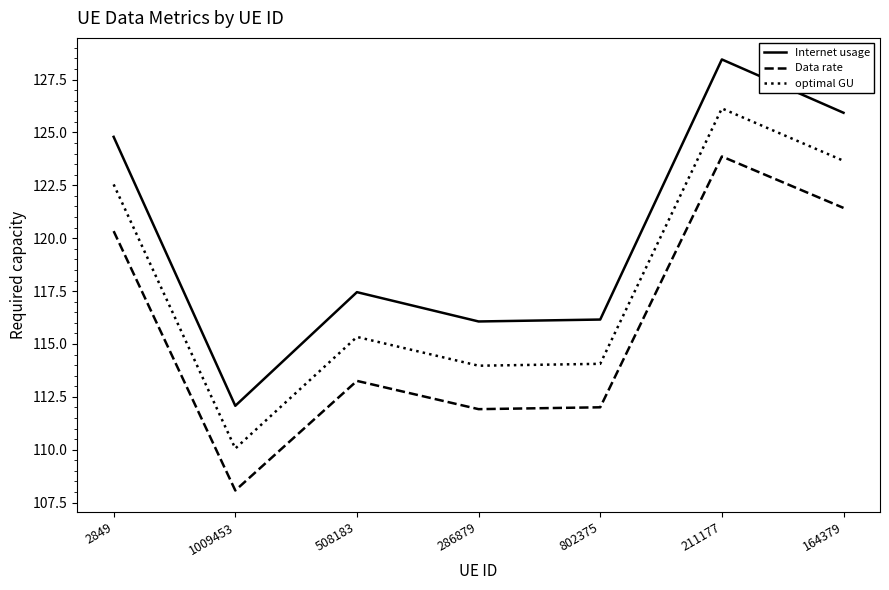

What position from the left is 286879?

4